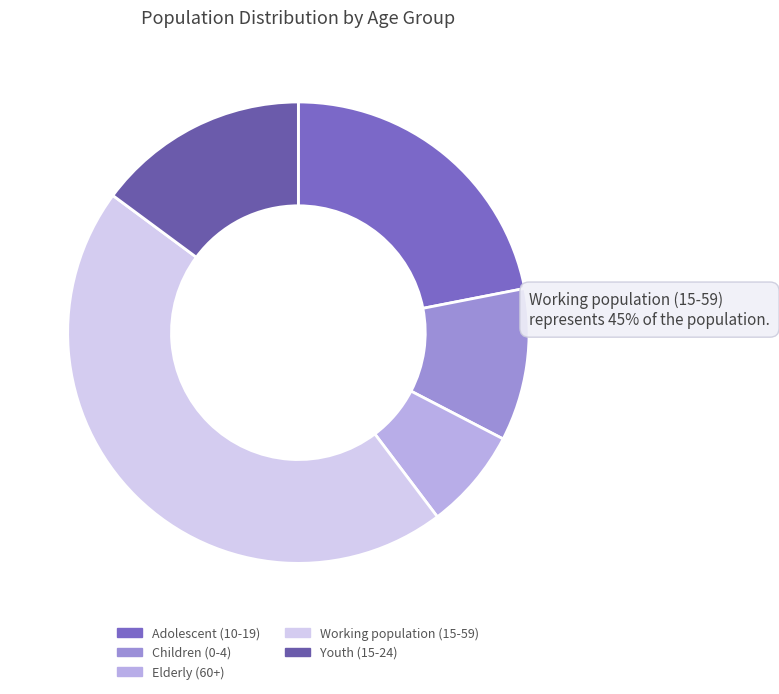

Rank the categories by value from lowest to highest.

Elderly (60+), Children (0-4), Youth (15-24), Adolescent (10-19), Working population (15-59)